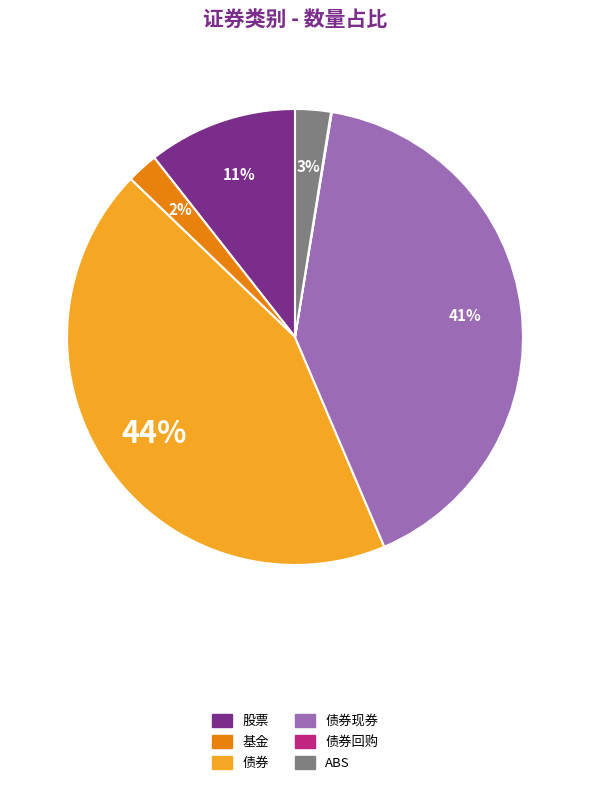

Does any single category account for the majority?

No